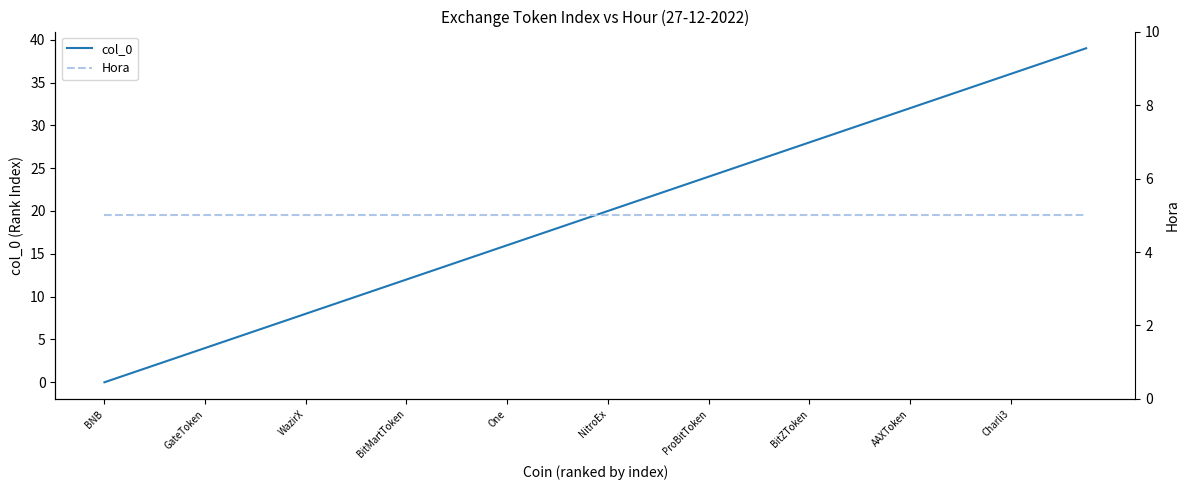

List the series in order of their peak value, highest first.

col_0, Hora